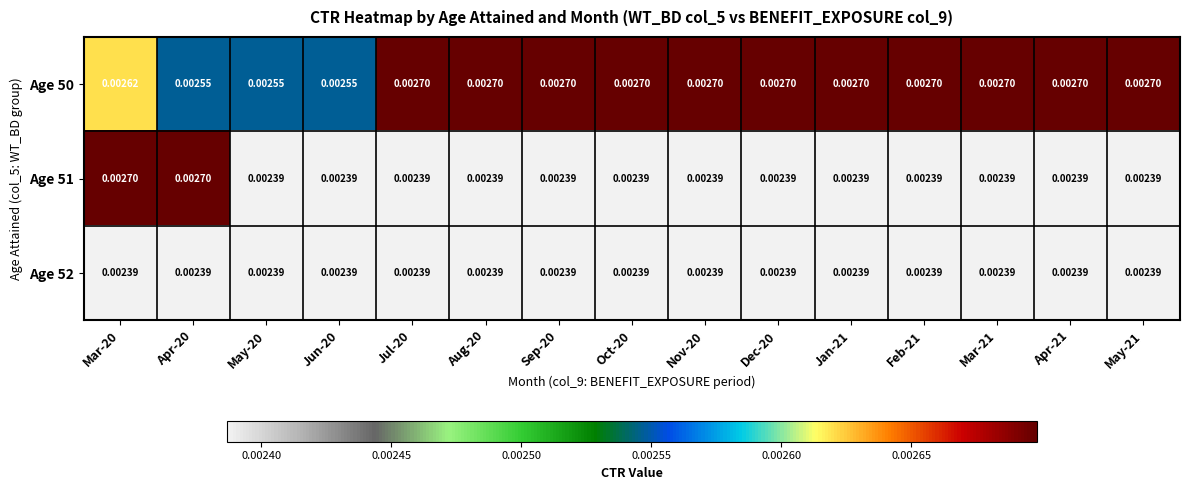

Is the value of Age 52 at Mar-21 greater than the value of Age 50 at Jun-20?

No